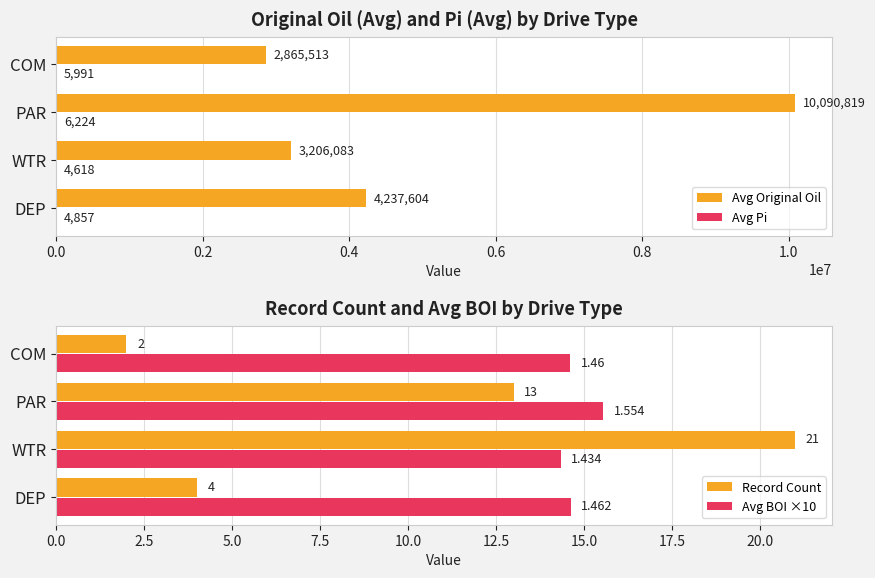

What is the maximum value shown in the chart?

10090819.0